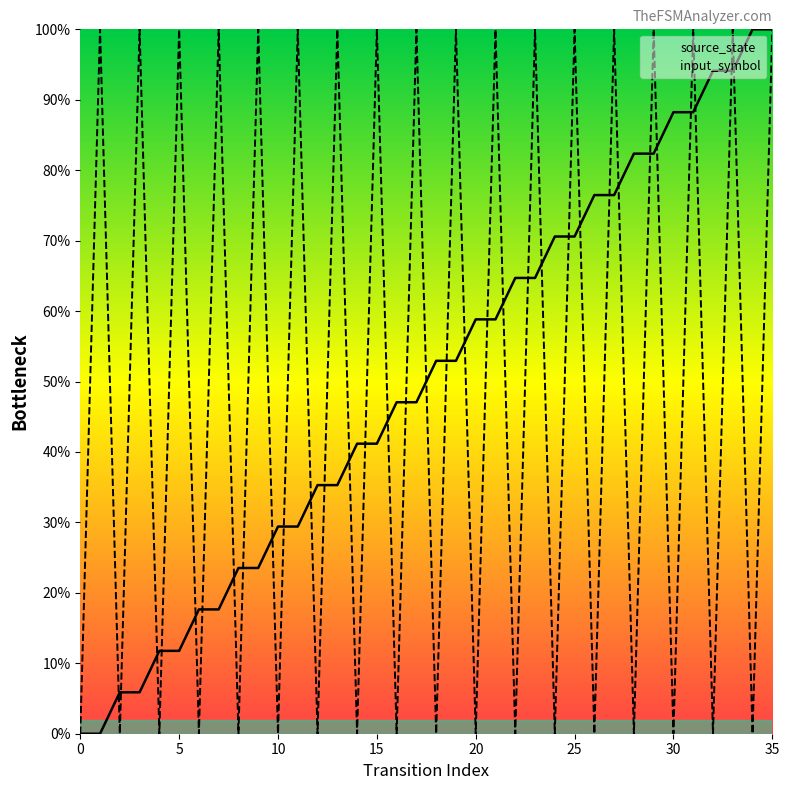

The source_state series shows 130.1 at 30. True or false?

False